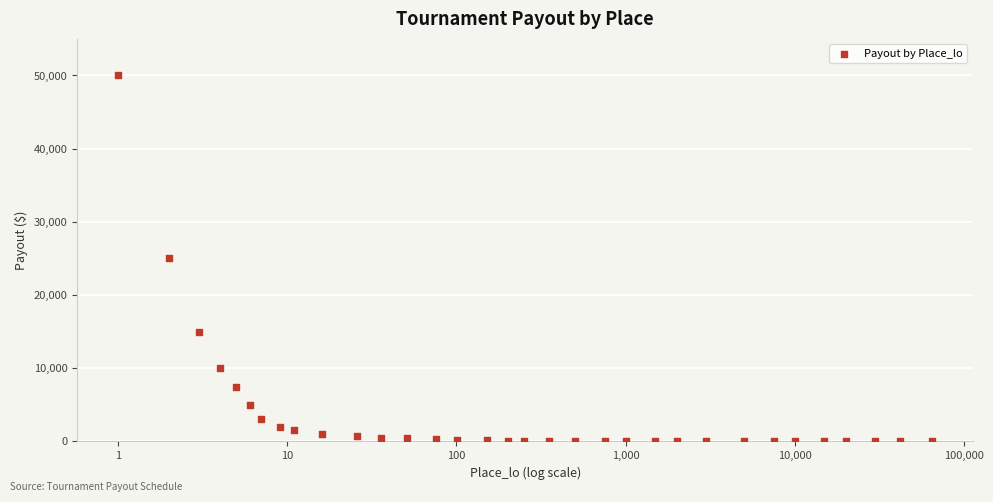

What is the range of Y values (max minus min)?

49995